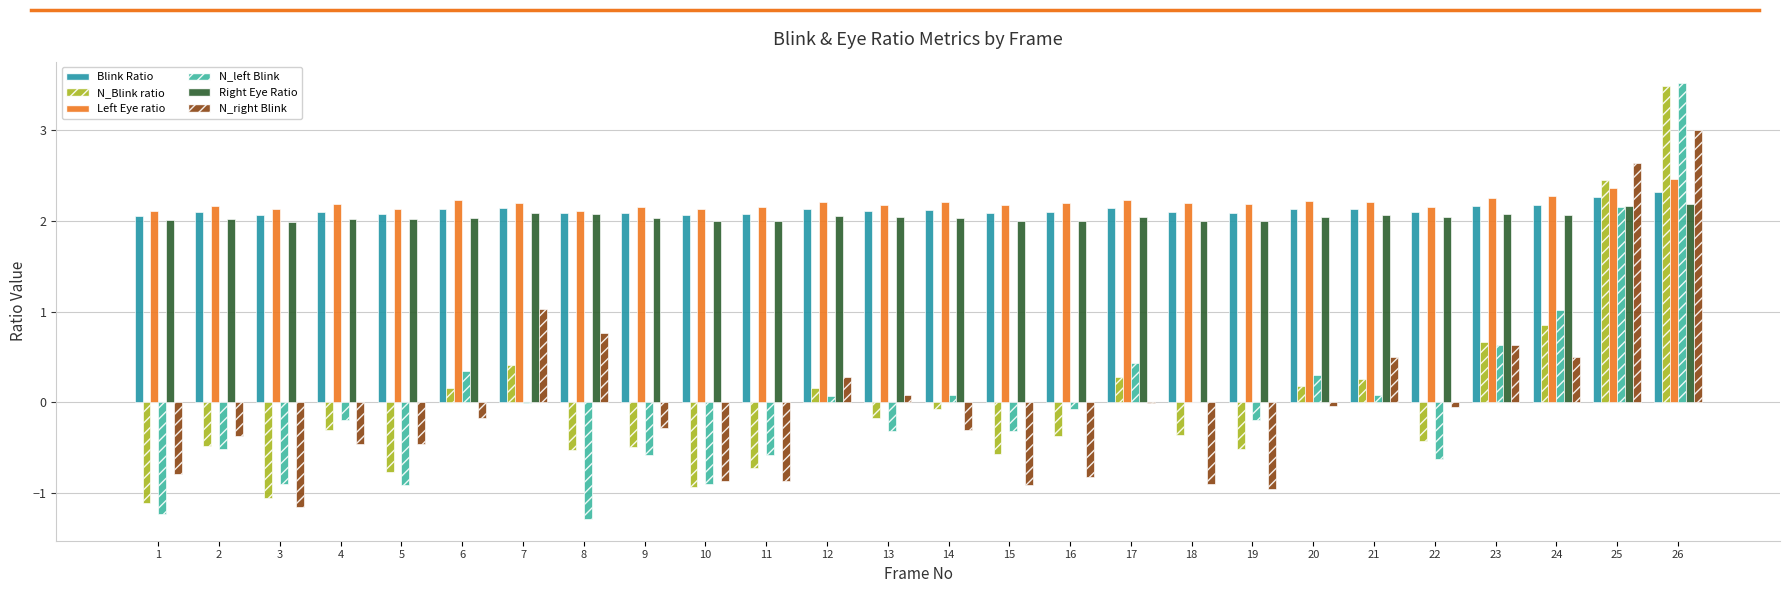

Is the value of Left Eye ratio at 25 greater than the value of Blink Ratio at 23?

Yes